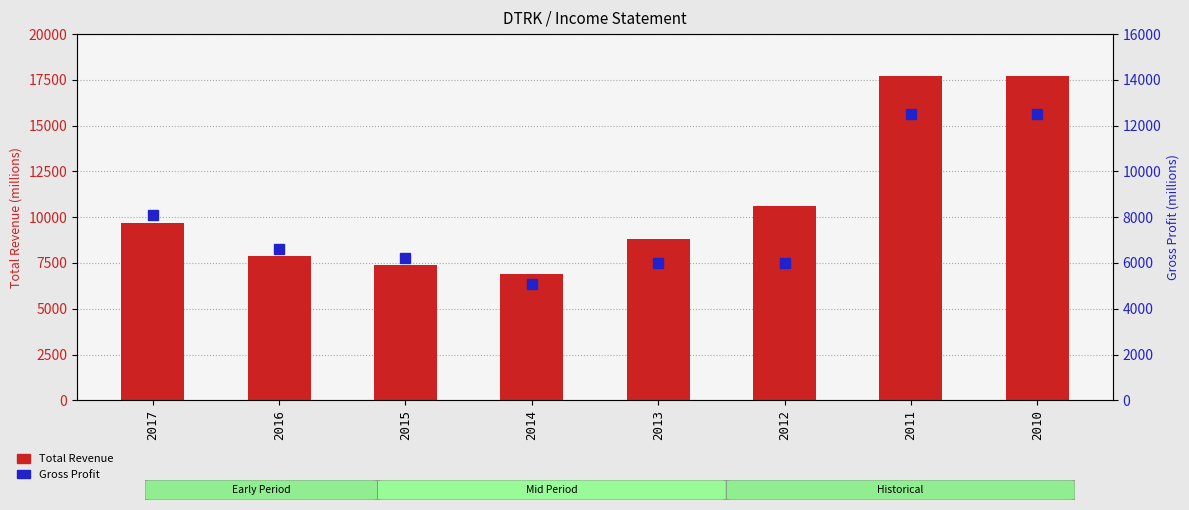

At which label does Gross Profit first exceed 6600?

2017